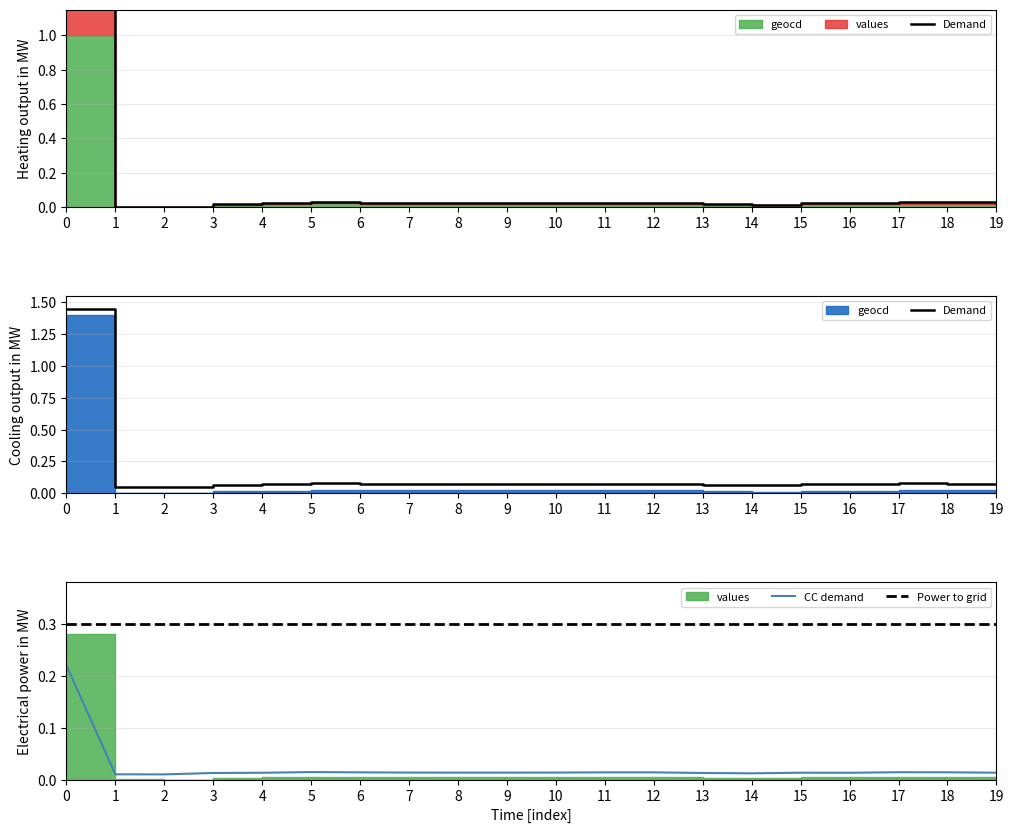

At 2, list the series in order from largest to smallest.

Power to grid, Demand, CC demand